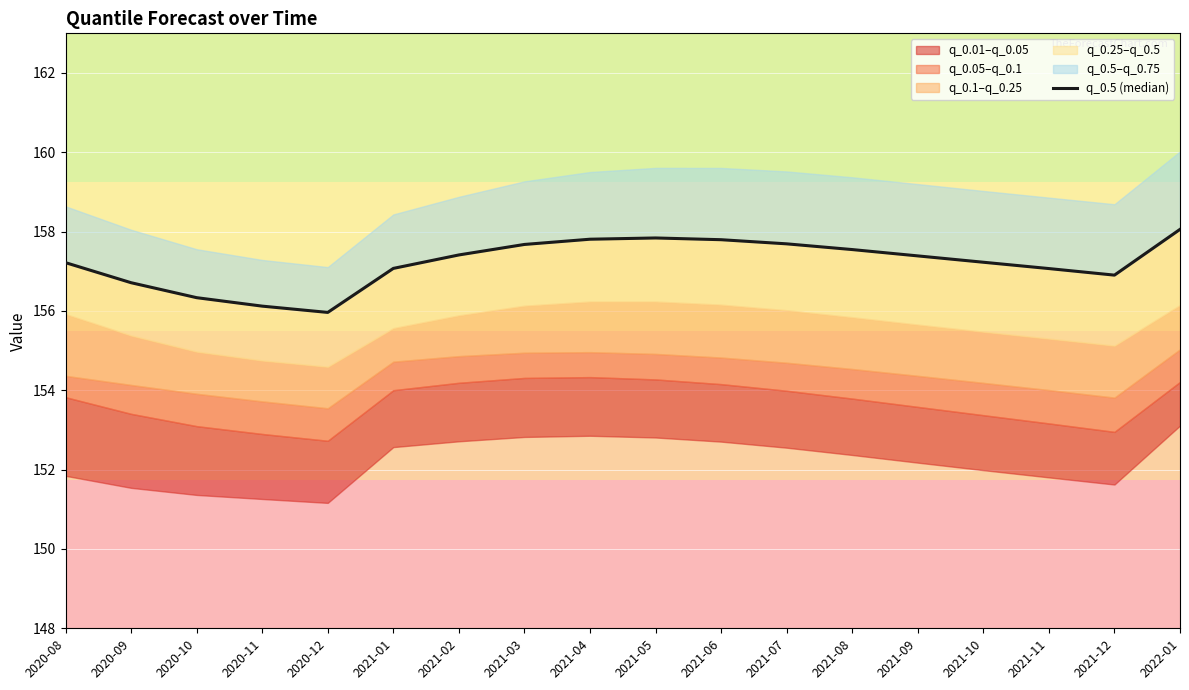

Where is the data nearest to the value 157?

2021-11